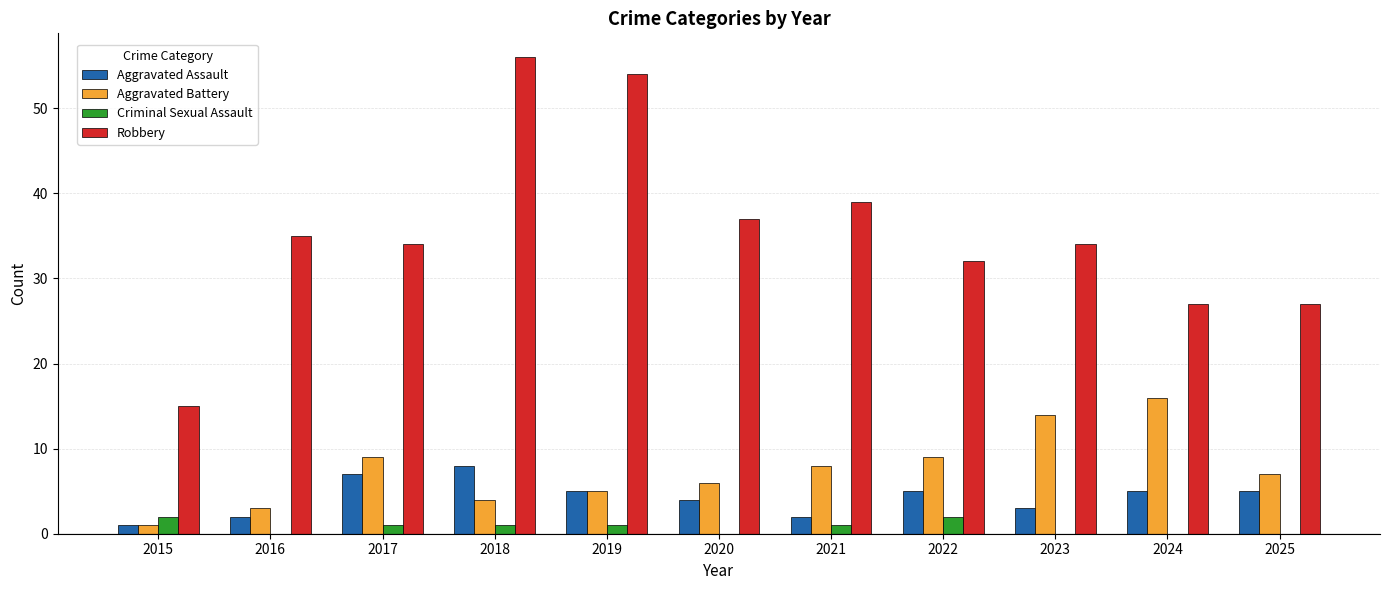

Count the number of categories in the chart.

11